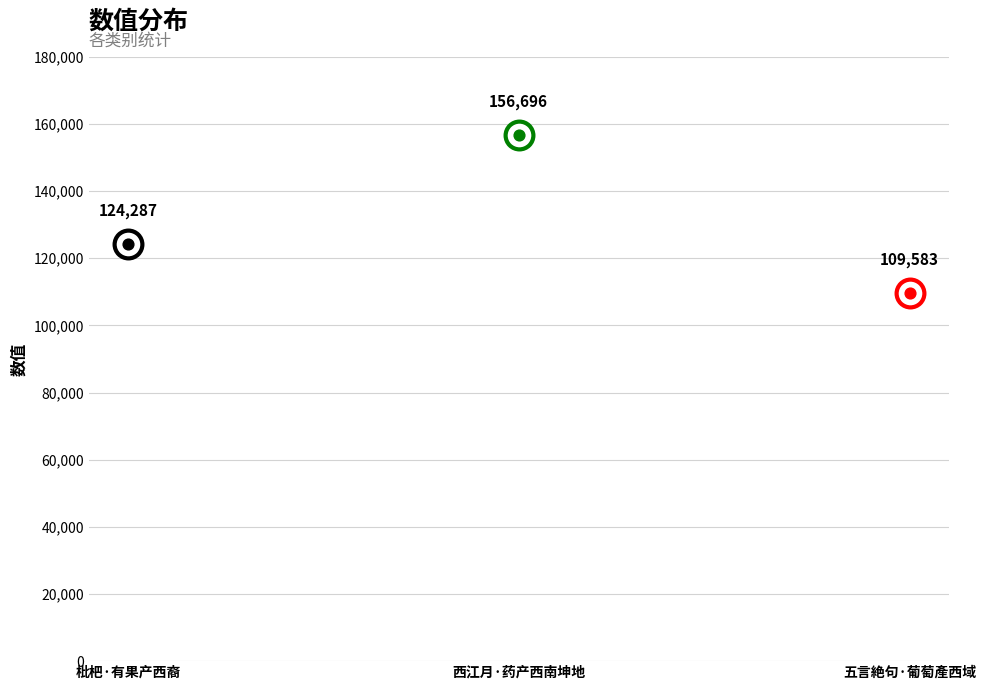

Which has a higher value, 西江月·药产西南坤地 or 五言絶句·葡萄產西域?

西江月·药产西南坤地